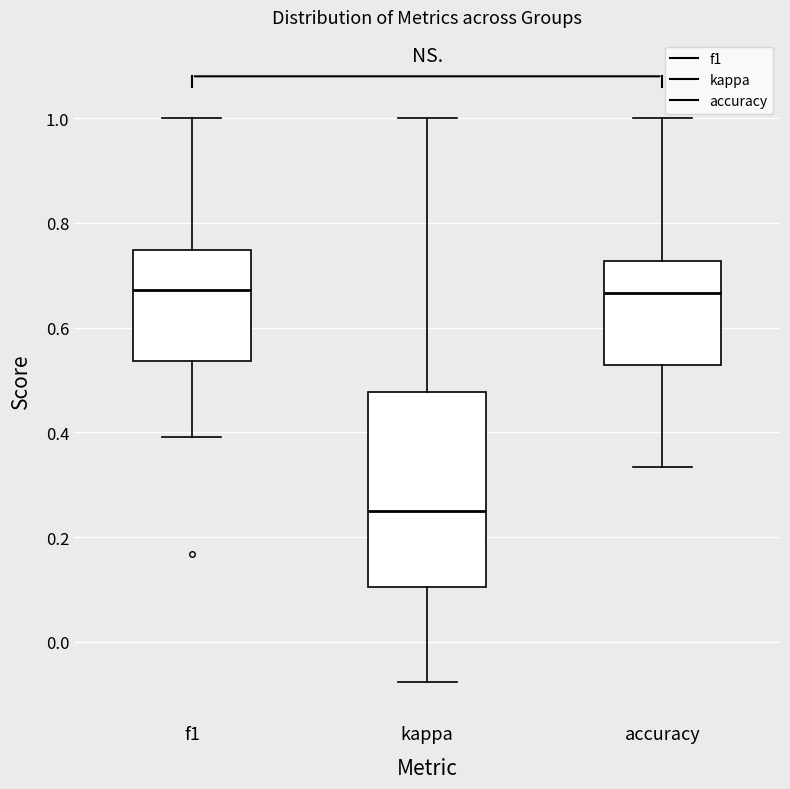

Reading left to right, transcribe this box plot: for each box, give where its median line is, the range the box spans, and where its two whiskers end, as read against the y-axis. The values are not printed on the chart, so give them approximately, as read against the axis.

f1: median 0.68, box 0.54 to 0.74, whiskers 0.40 to 1.00
kappa: median 0.26, box 0.10 to 0.48, whiskers -0.08 to 1.00
accuracy: median 0.66, box 0.52 to 0.72, whiskers 0.34 to 1.00